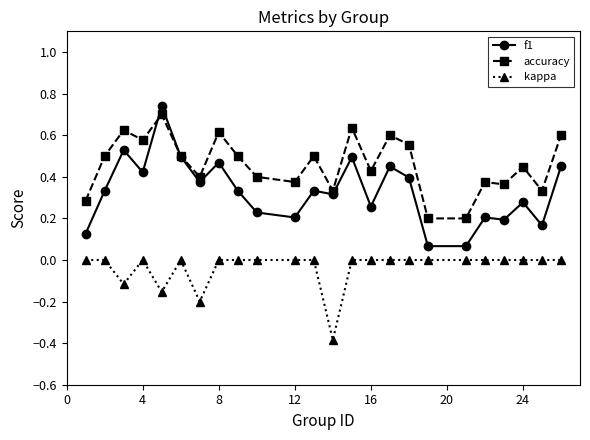

What is the minimum value shown in the chart?

-0.4